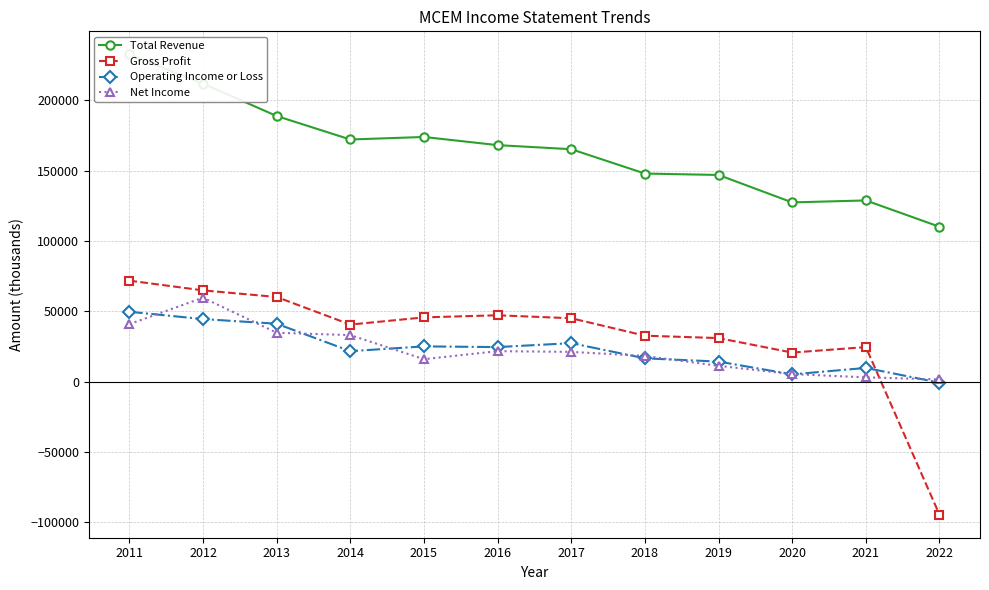

What is the spread (max minus min) of values at 2020?

122200